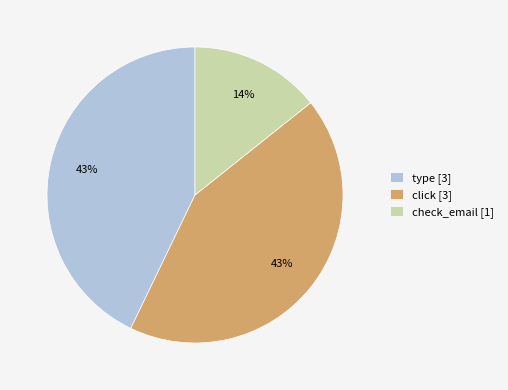

True or false: type accounts for 43% of the total.

True